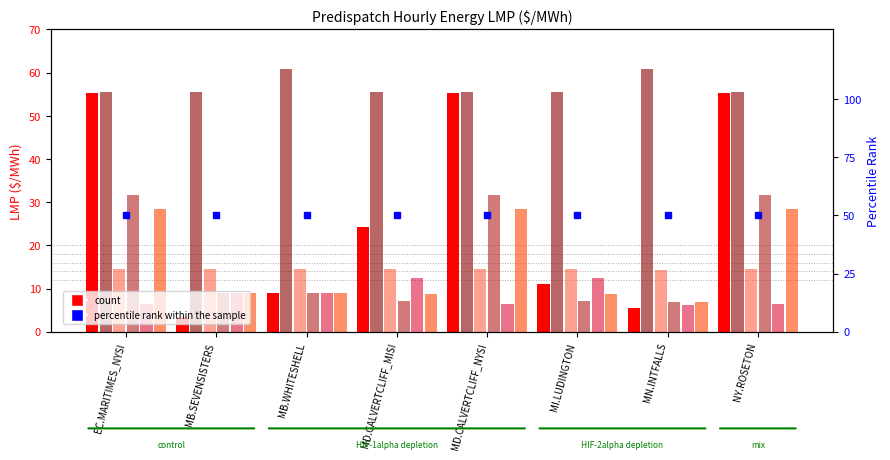

At which label does Hour 8 LMP reach its peak?

MD.CALVERTCLIFF_NYSI